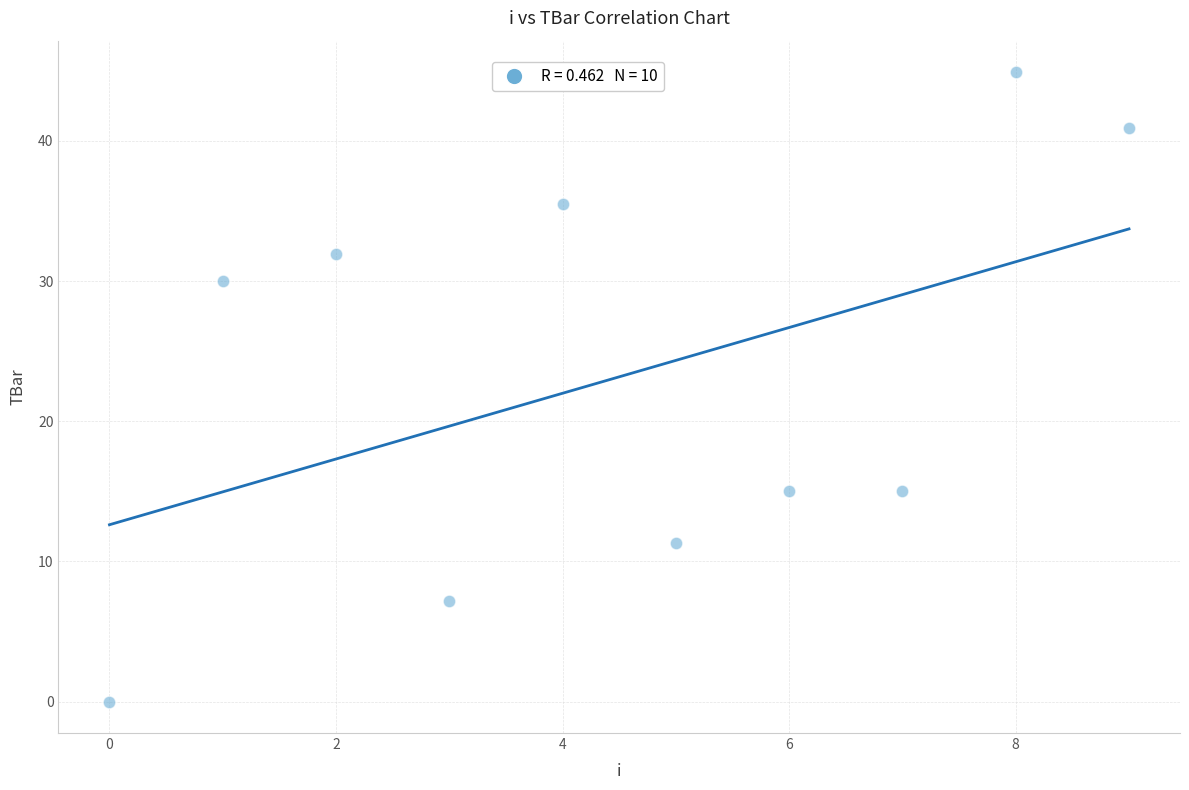

What is the range of Y values (max minus min)?

44.9